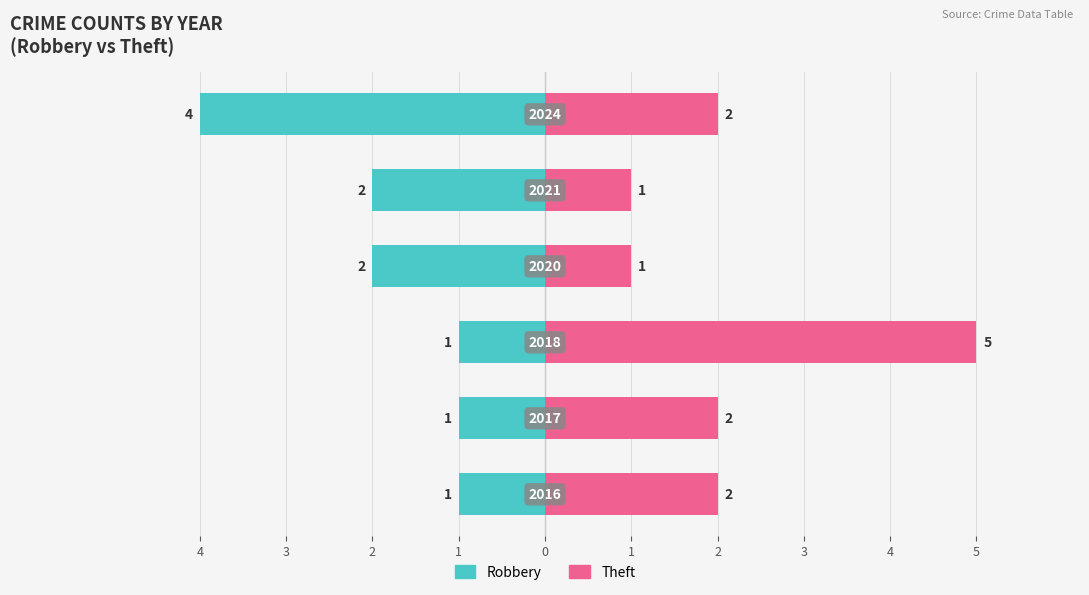

Rank the series by their maximum value, from lowest to highest.

Robbery, Theft